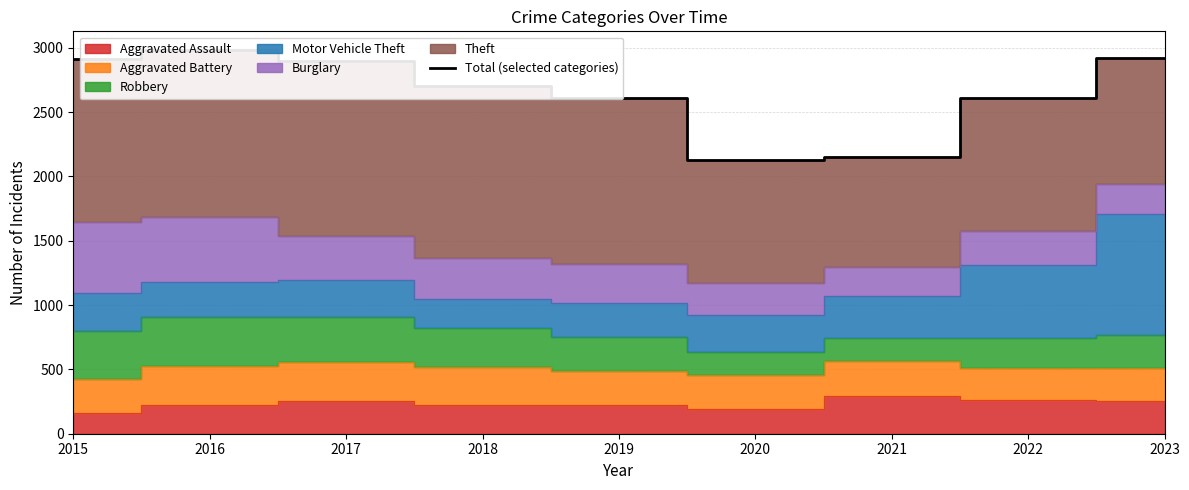

Does the chart have visible grid lines?

Yes